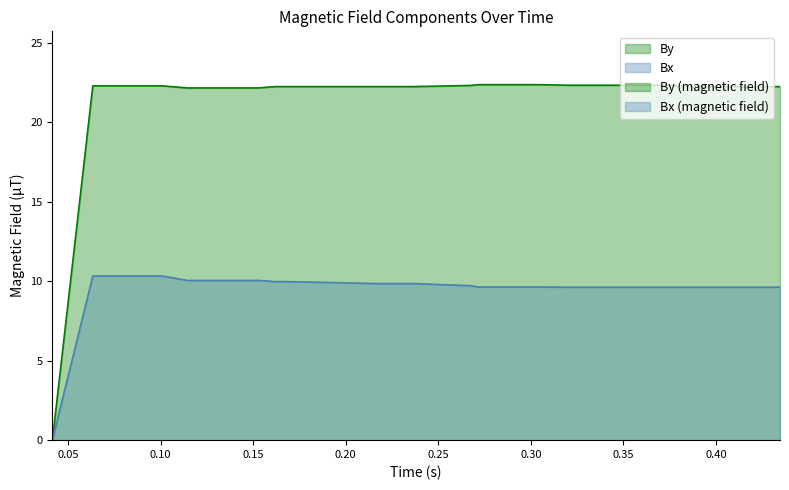

True or false: By and Bx cross at least once.

False